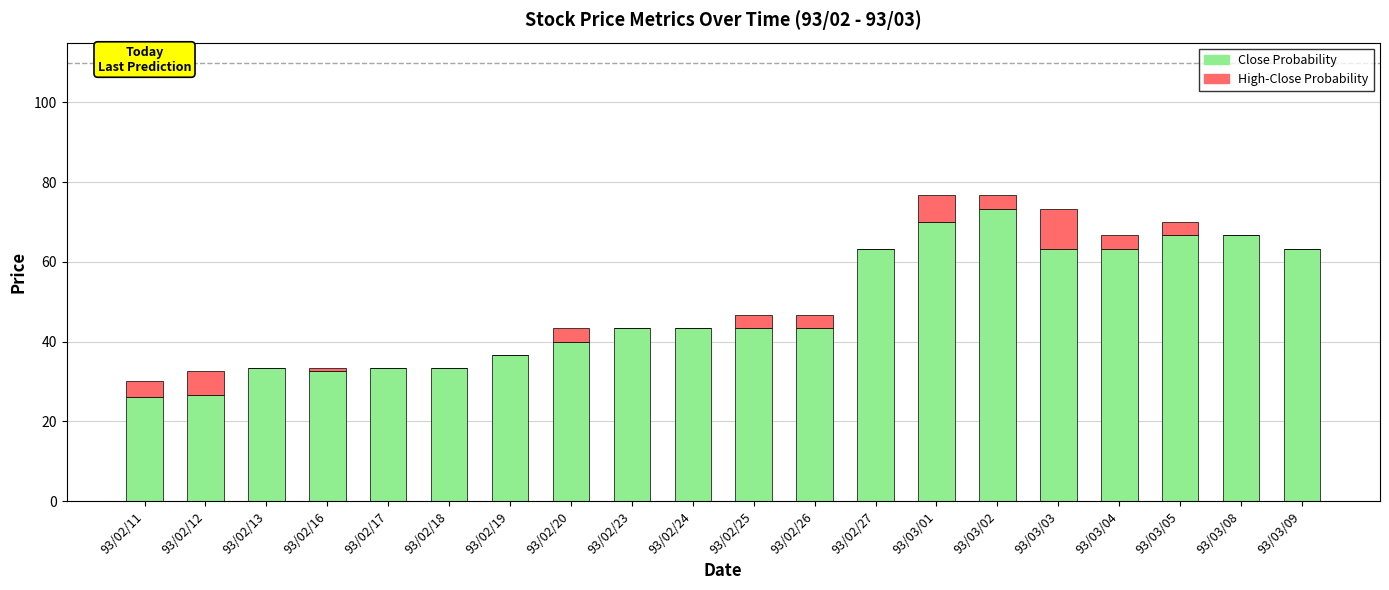

At which label does Close Probability reach its peak?

93/03/02